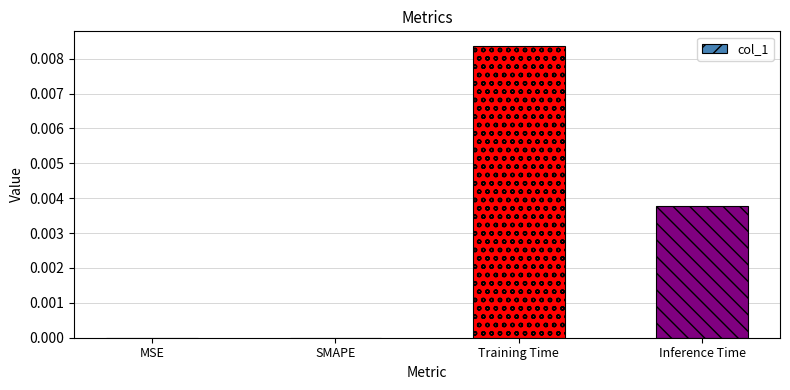

Count the number of data series in this chart.

1